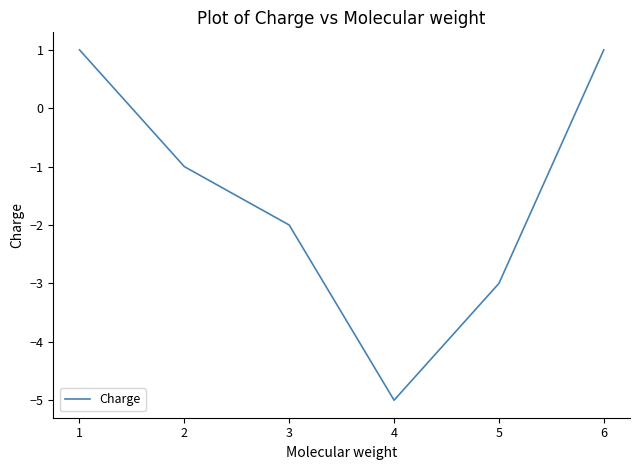

Does the chart have visible grid lines?

No